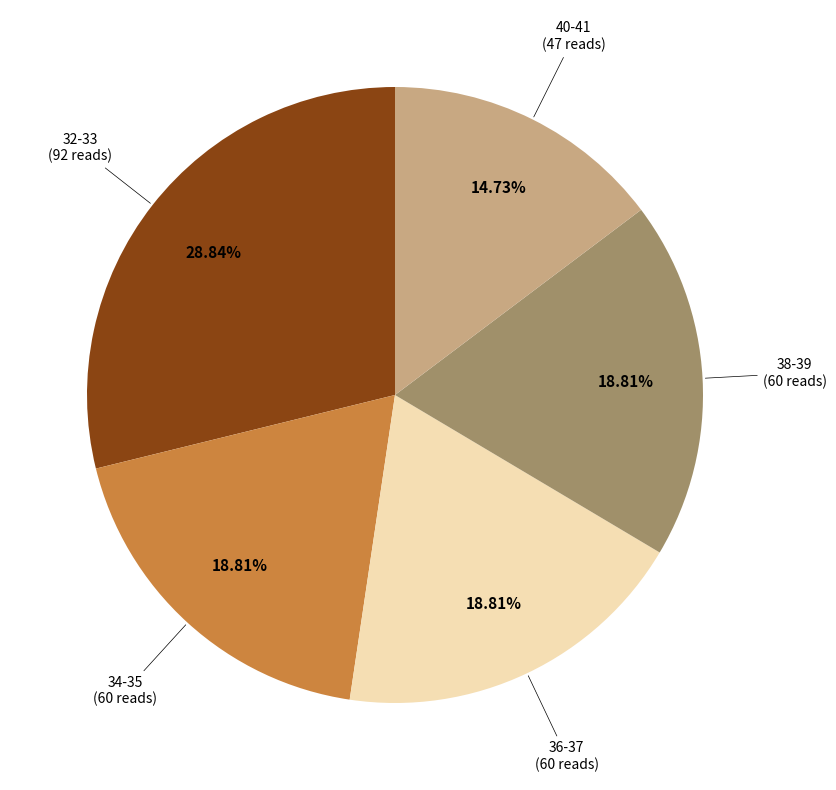

Is there a majority slice in this chart?

No